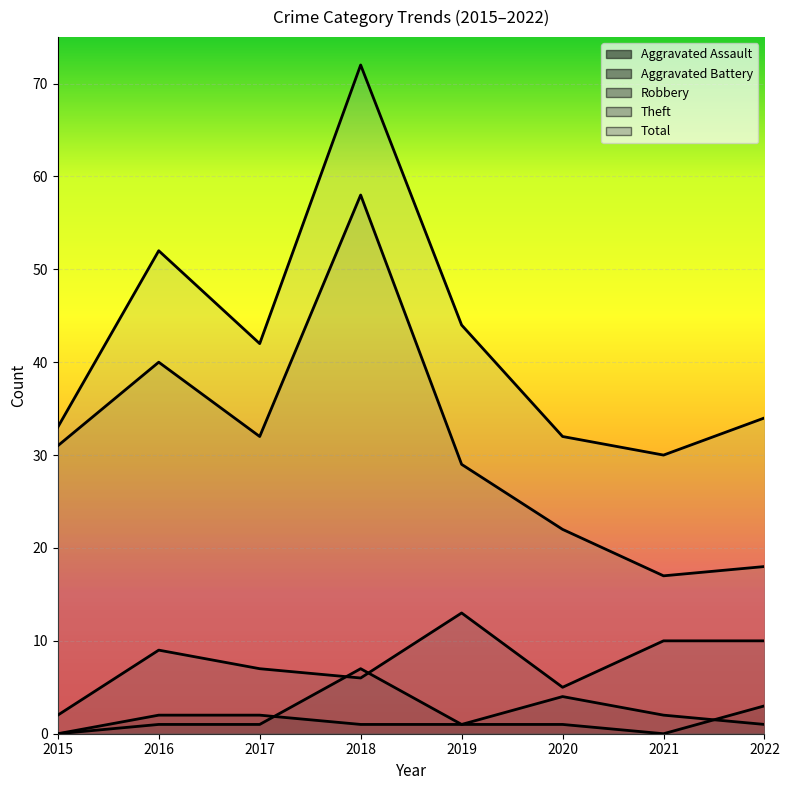

At 2022, list the series in order from largest to smallest.

Total, Theft, Robbery, Aggravated Assault, Aggravated Battery